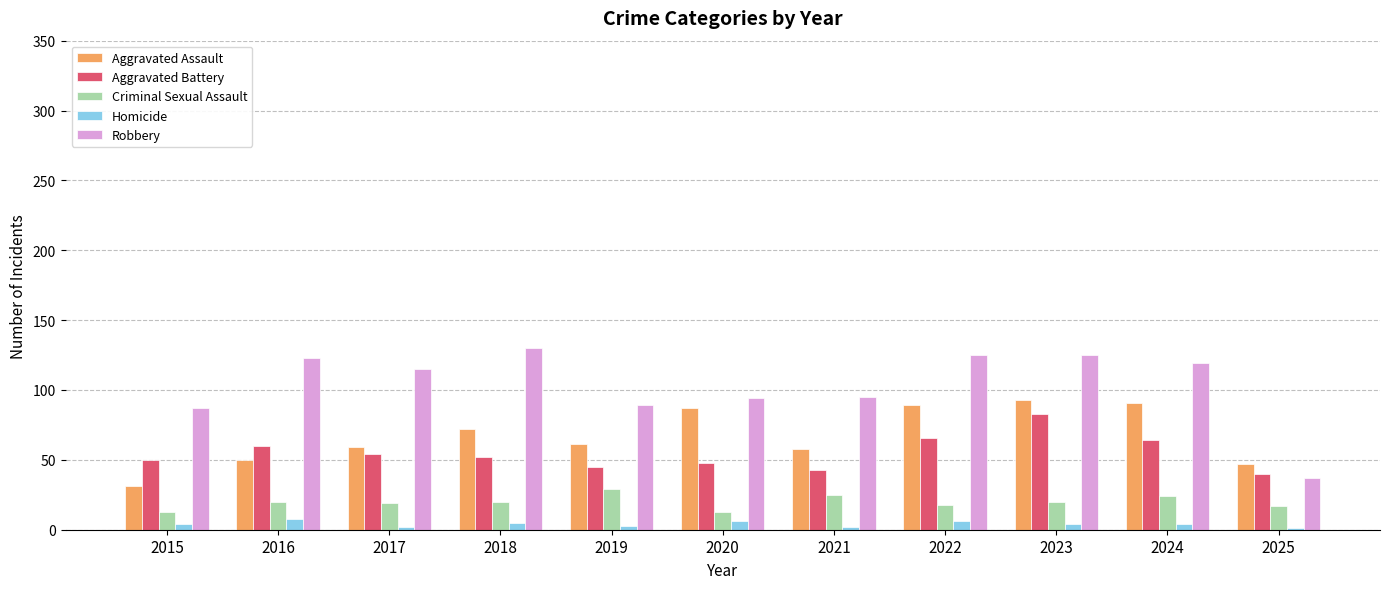

Where does the Aggravated Battery series first go above 52?

2016